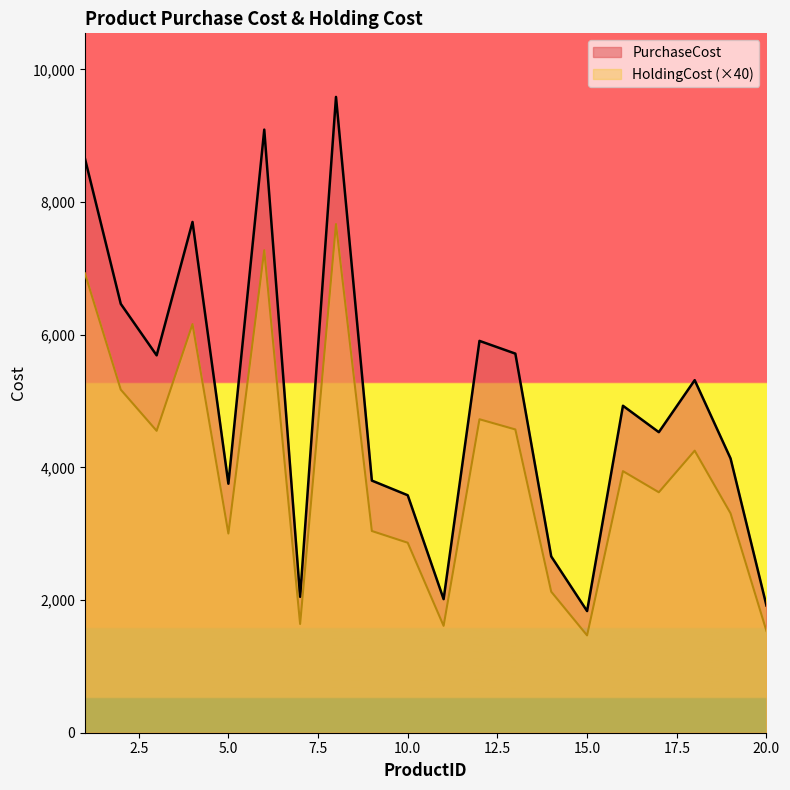

What is the minimum value for HoldingCost?

1467.2